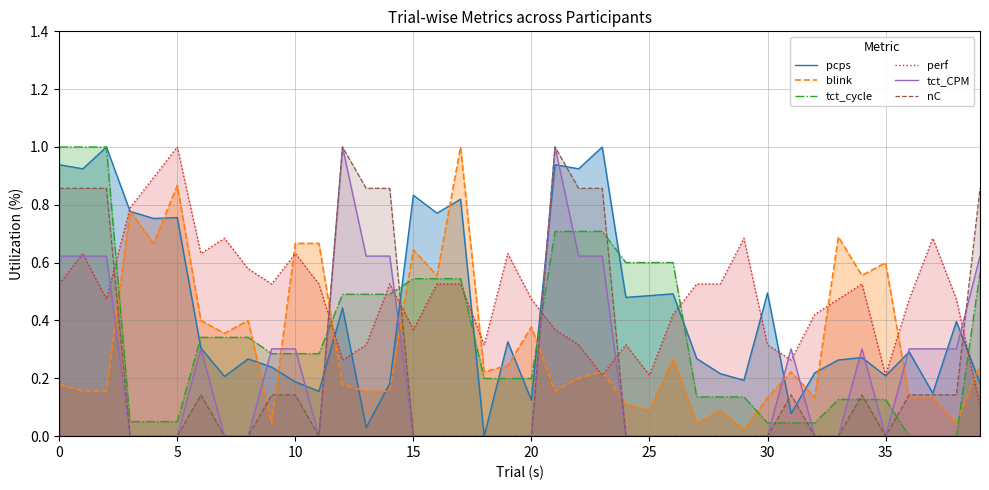

After their last crossing, which series has the higher values: tct_CPM or tct_cycle?

tct_CPM